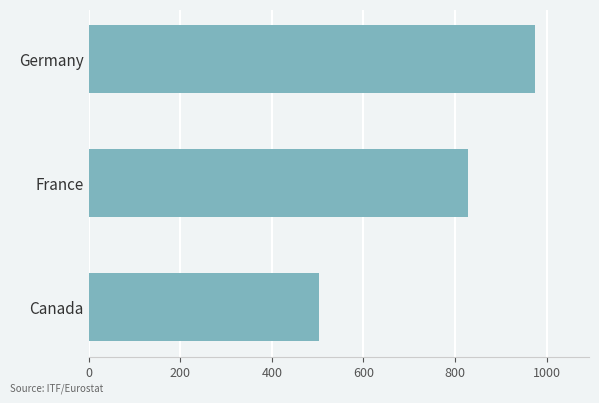

Does the chart contain any negative values?

No